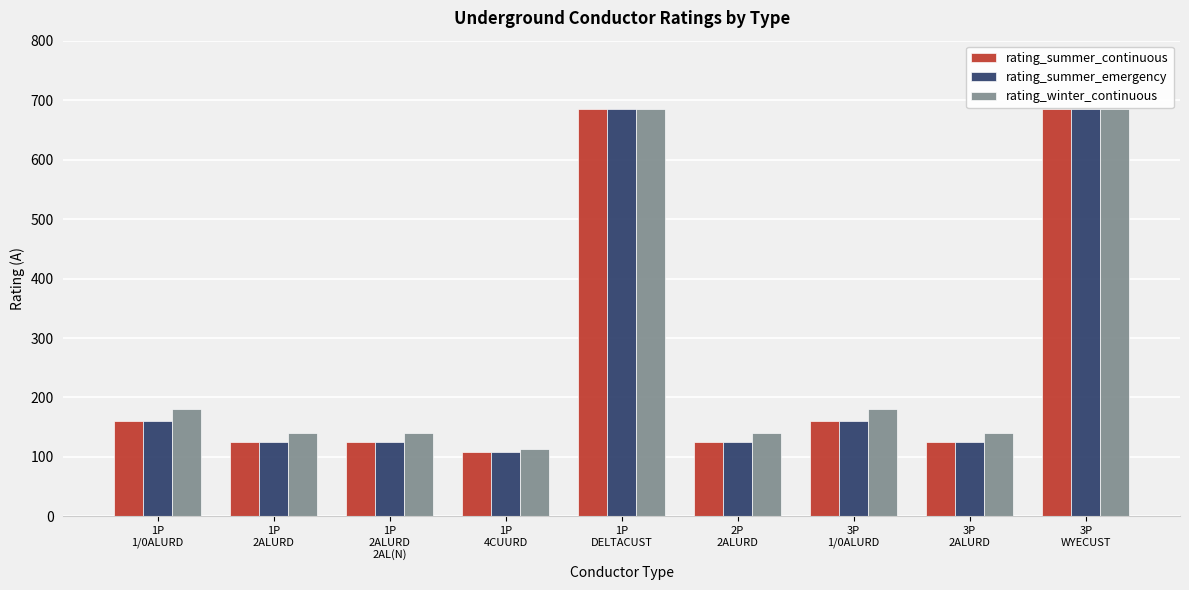

How many groups of bars are there?

9